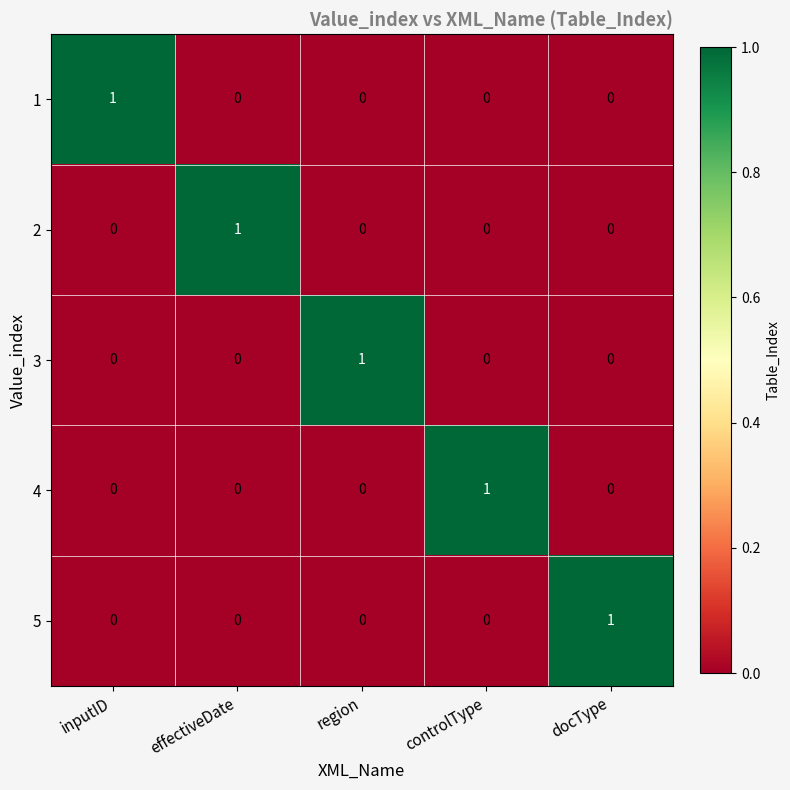

The value of 3 at region is 1. True or false?

True